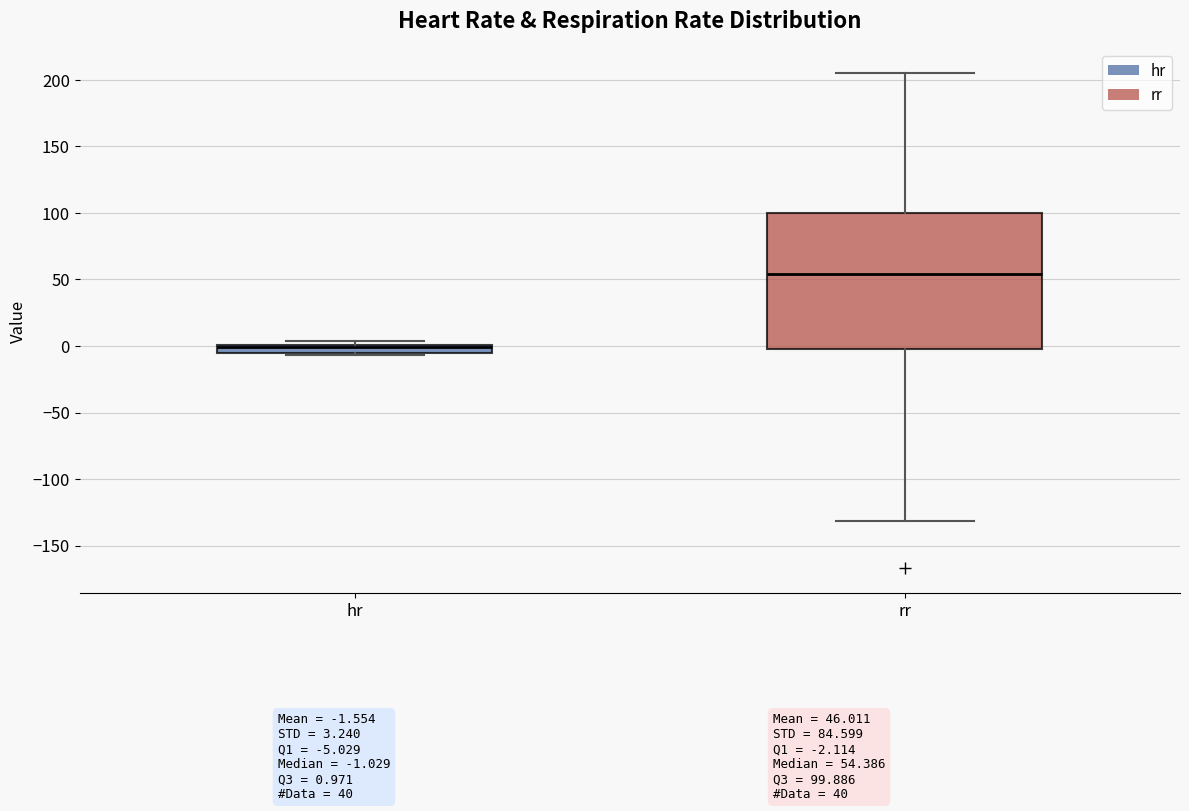

Comparing the boxes themselves (not the whiskers), which one is the tallest?

rr